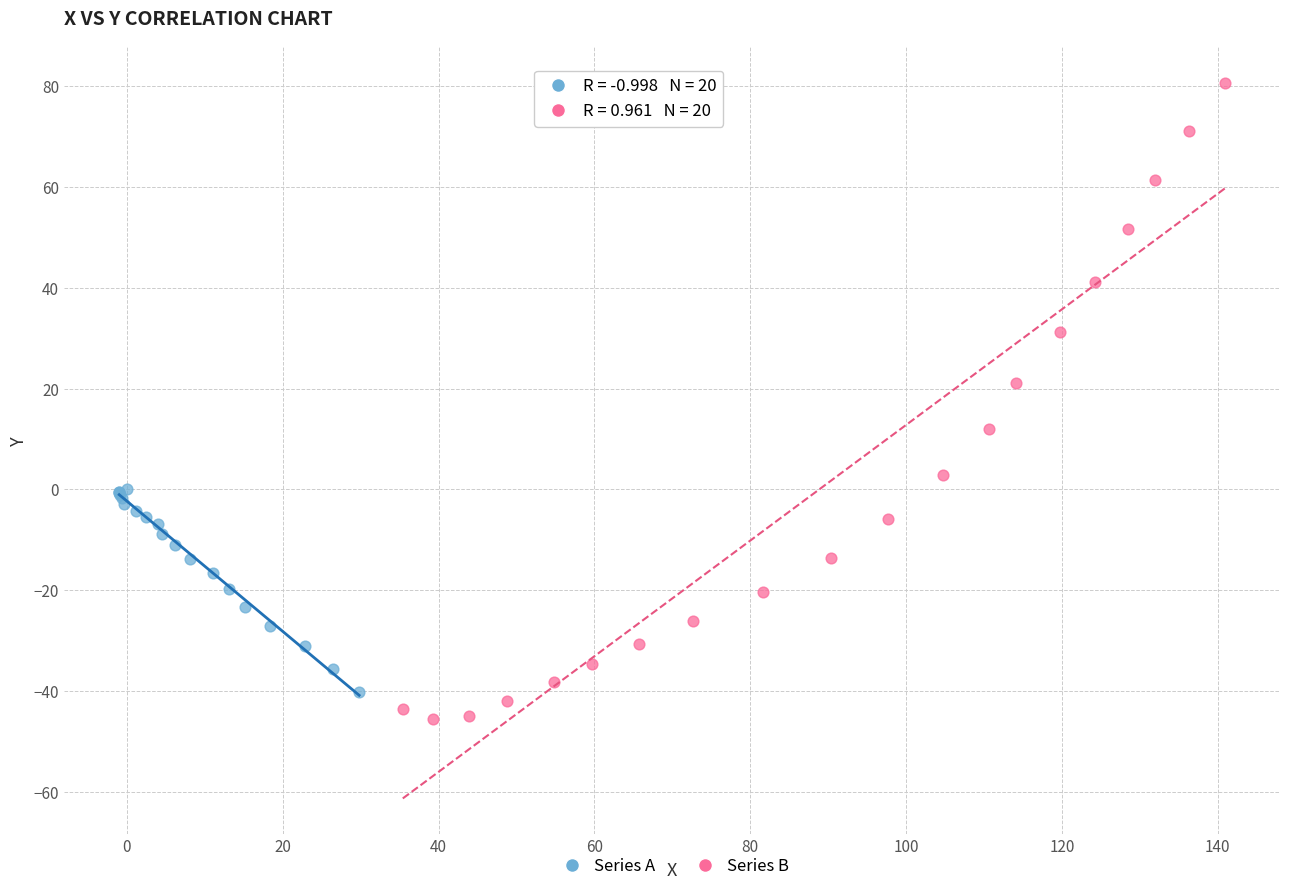

Which series contains the lowest Y value?

Series B